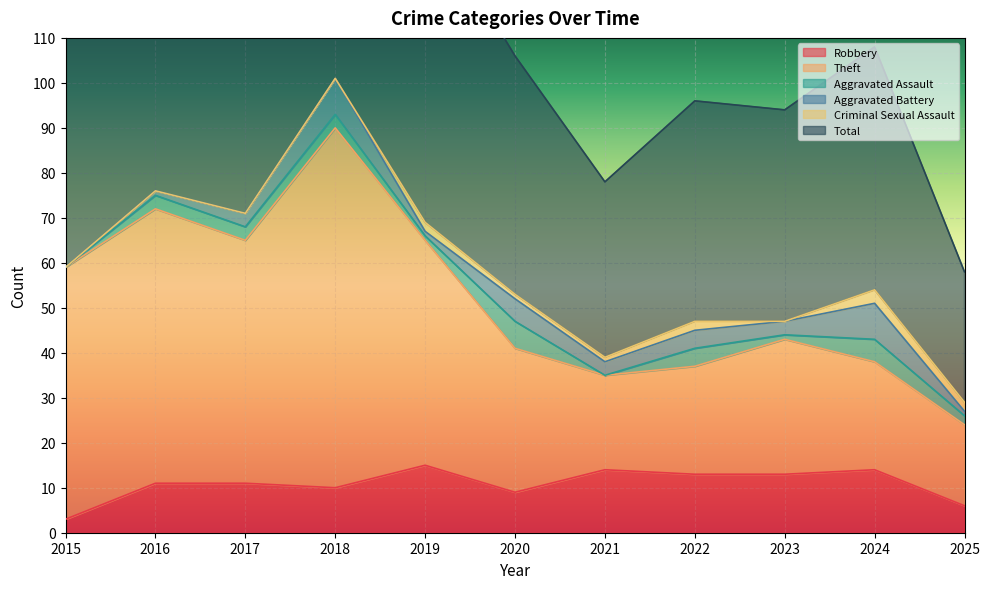

Which category has the highest value in the Theft series?

2018